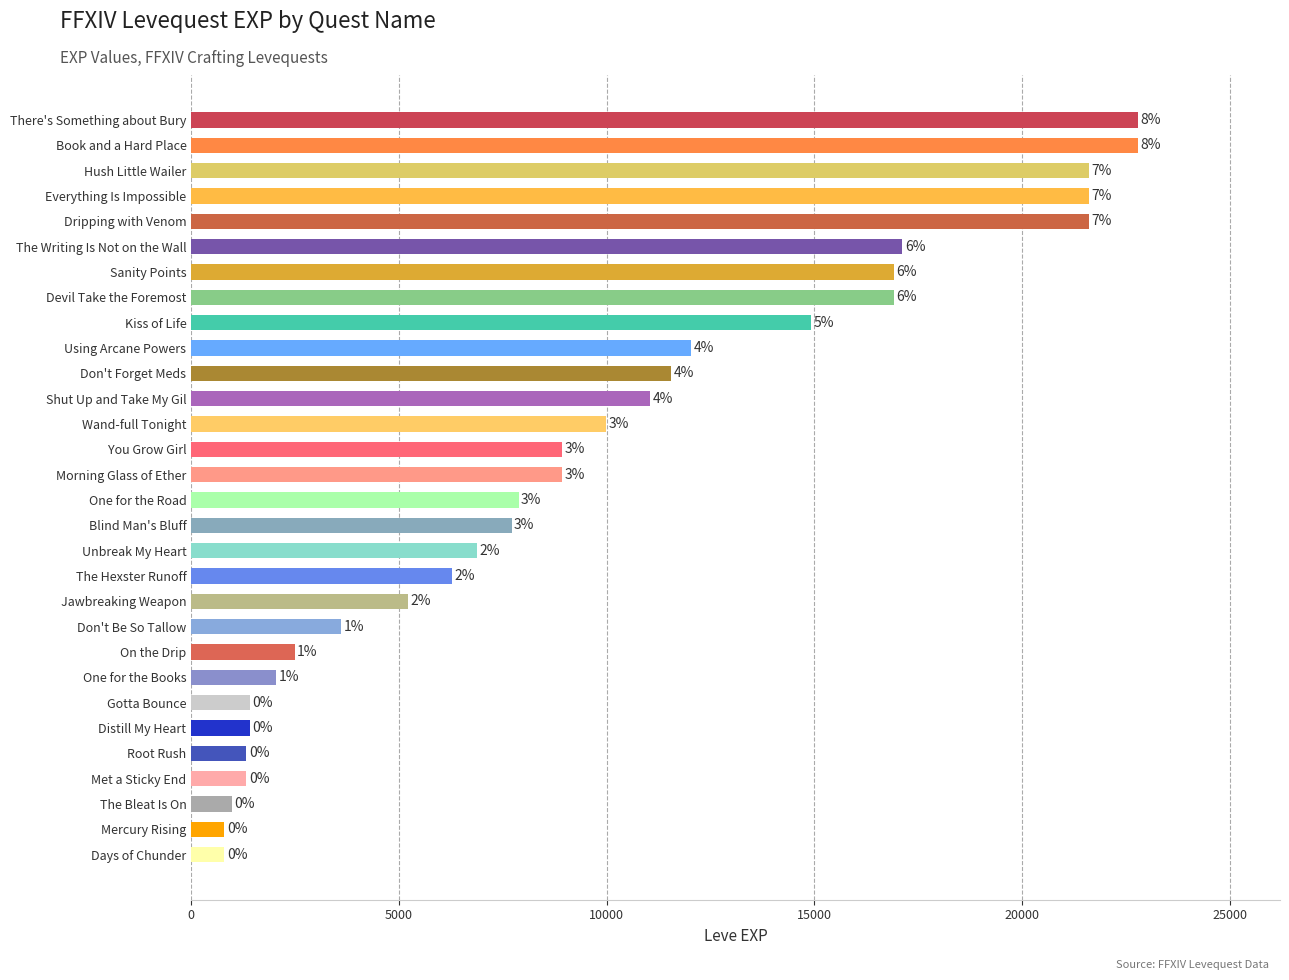

What is the smallest value displayed?

800